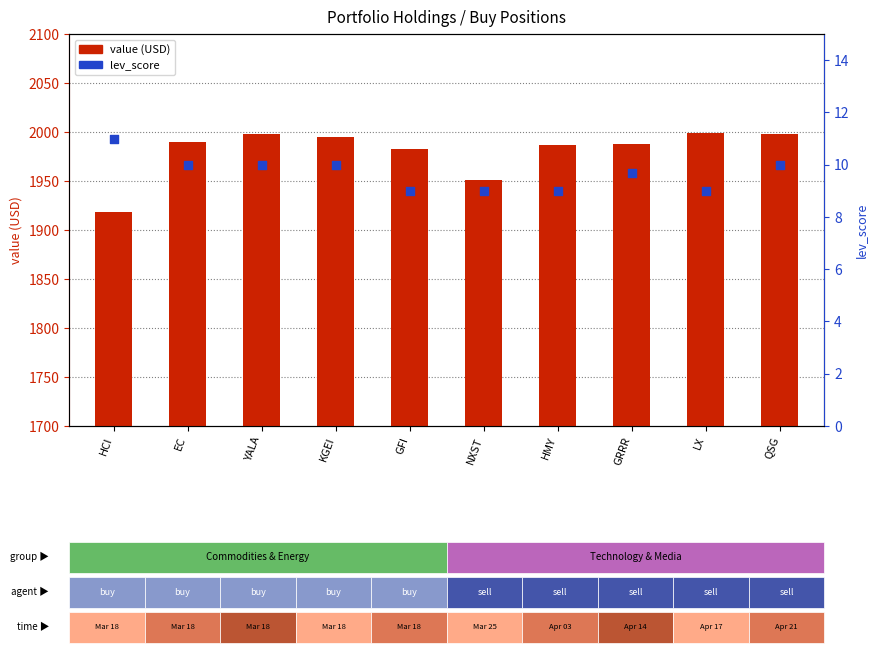

What is the total value across all series at LX?

2008.4